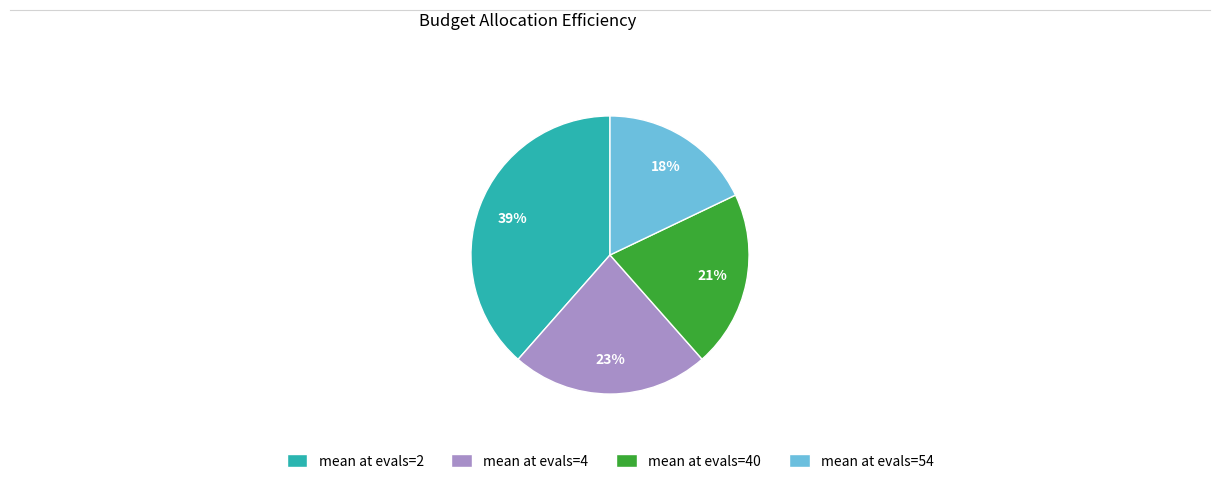

What is the smallest slice in the pie chart?

mean at evals=54